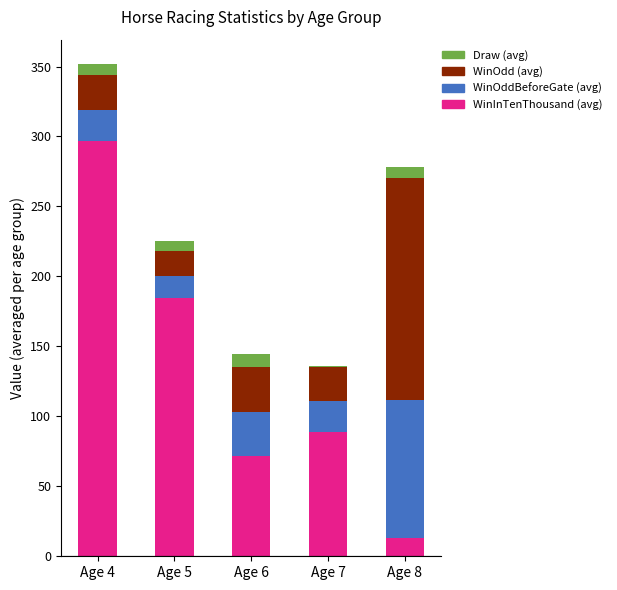

What is the total value across all series at Age 6?

144.5